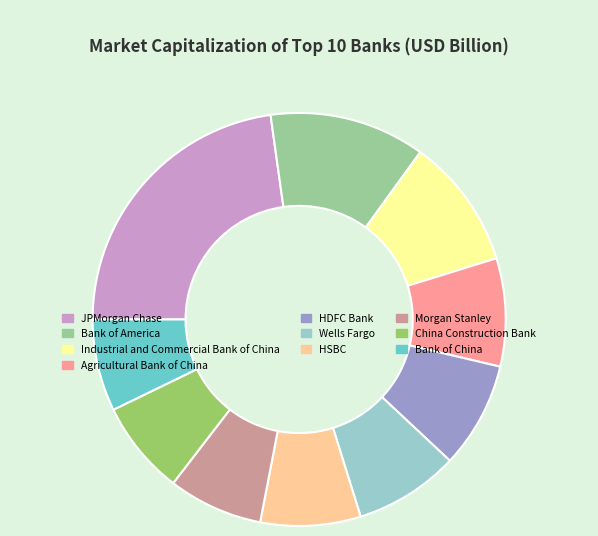

Between Bank of America and JPMorgan Chase, which is larger?

JPMorgan Chase